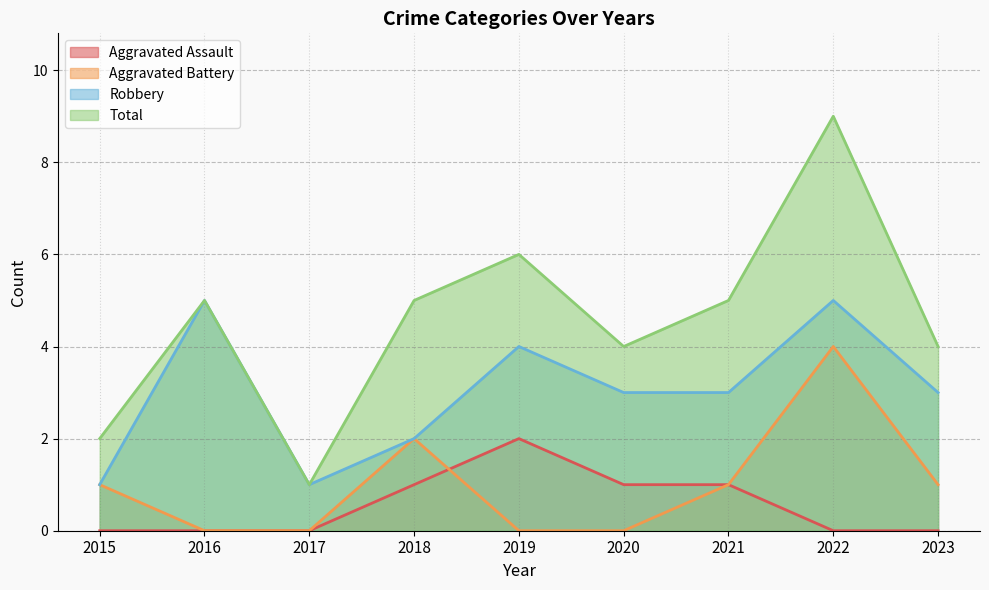

Reading right to left, list all the values displayed in this chart.

Aggravated Assault: 0	0	1	1	2	1	0	0	0
Aggravated Battery: 1	4	1	0	0	2	0	0	1
Robbery: 3	5	3	3	4	2	1	5	1
Total: 4	9	5	4	6	5	1	5	2